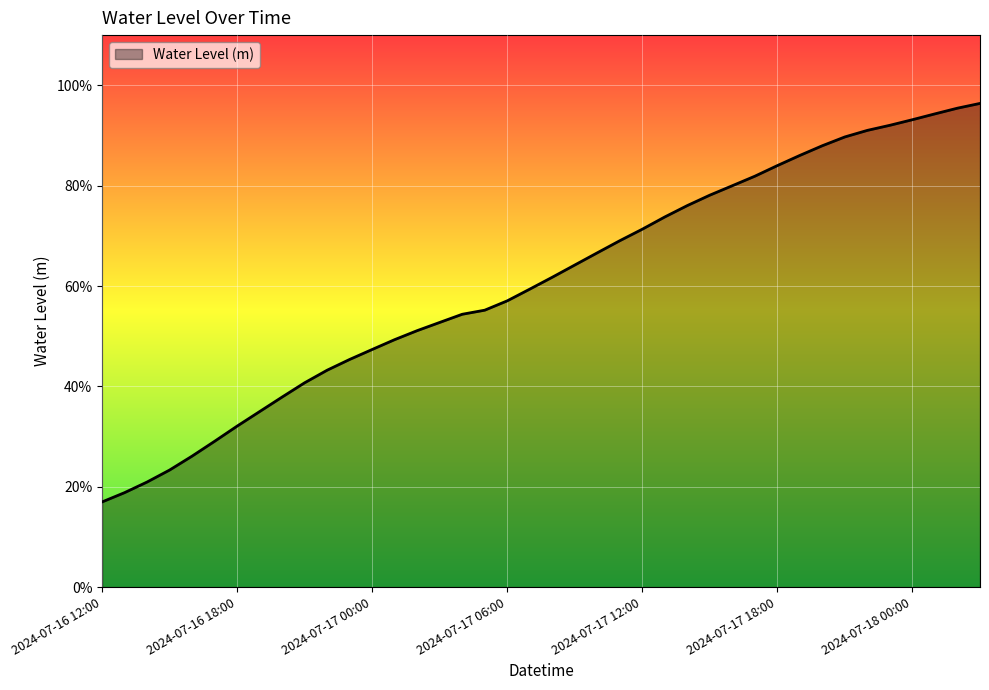

Does the chart display data point markers on the line(s)?

No